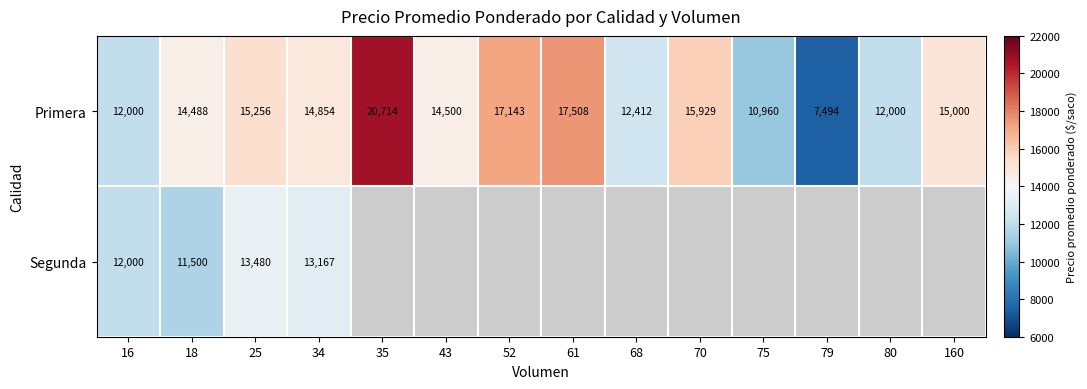

At 25, list the series in order from smallest to largest.

Segunda, Primera